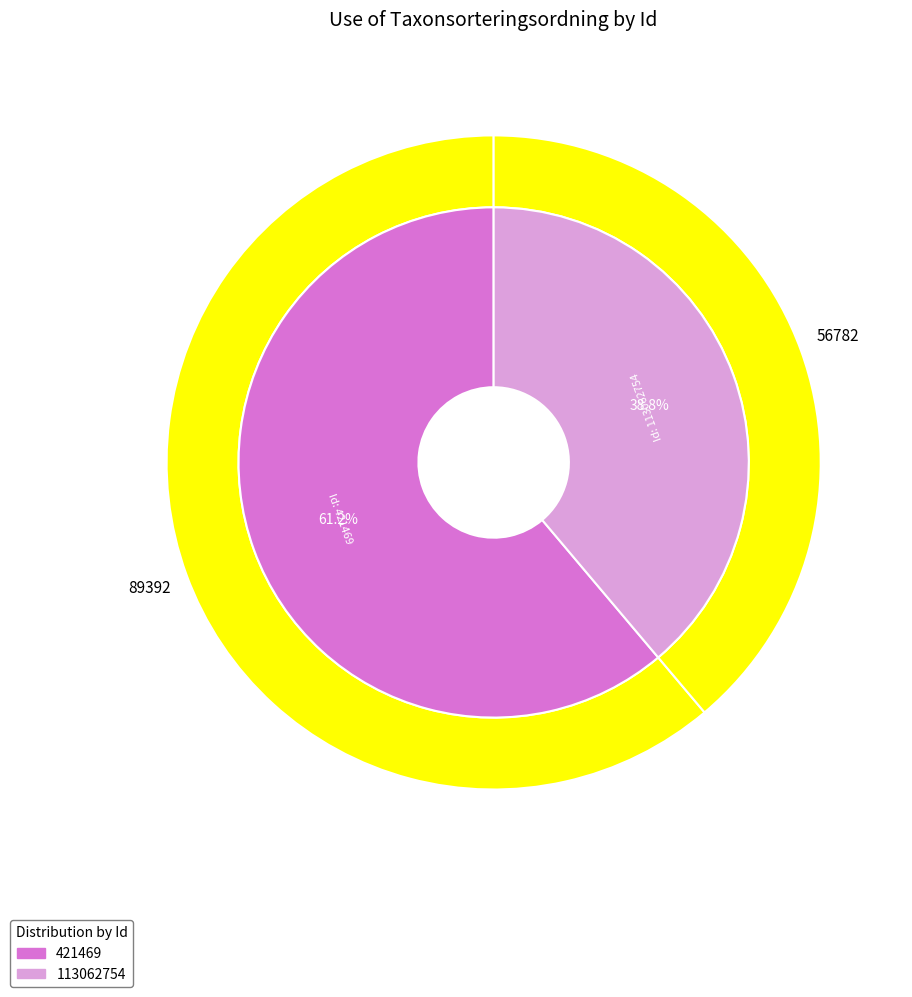

What is the ratio of the value at 421469 to the value at 113062754?

1.6